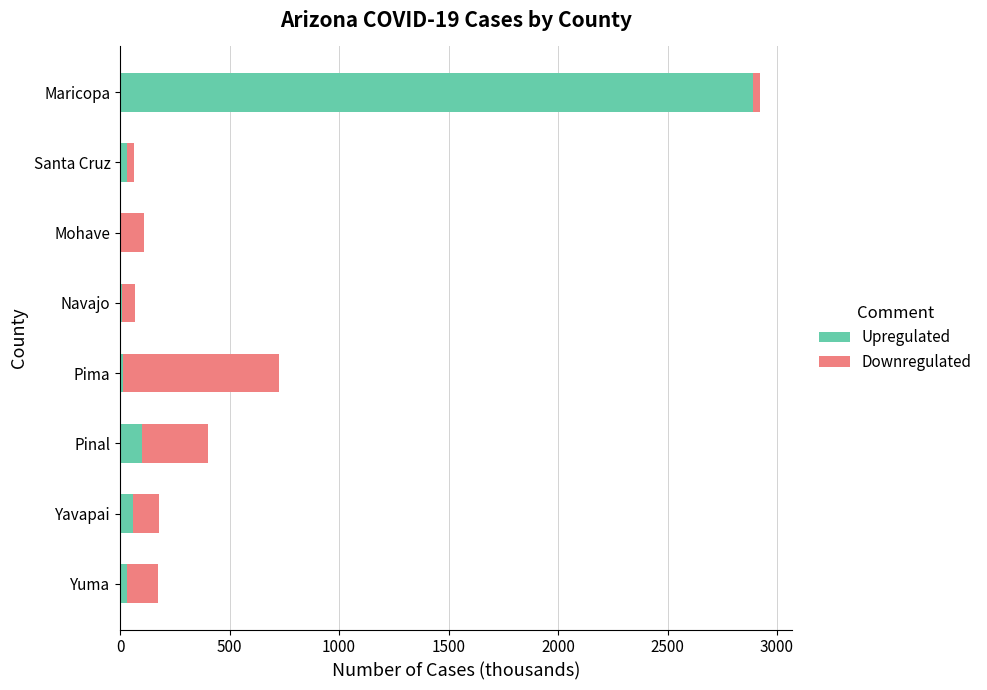

At which label does Upregulated reach its peak?

Maricopa